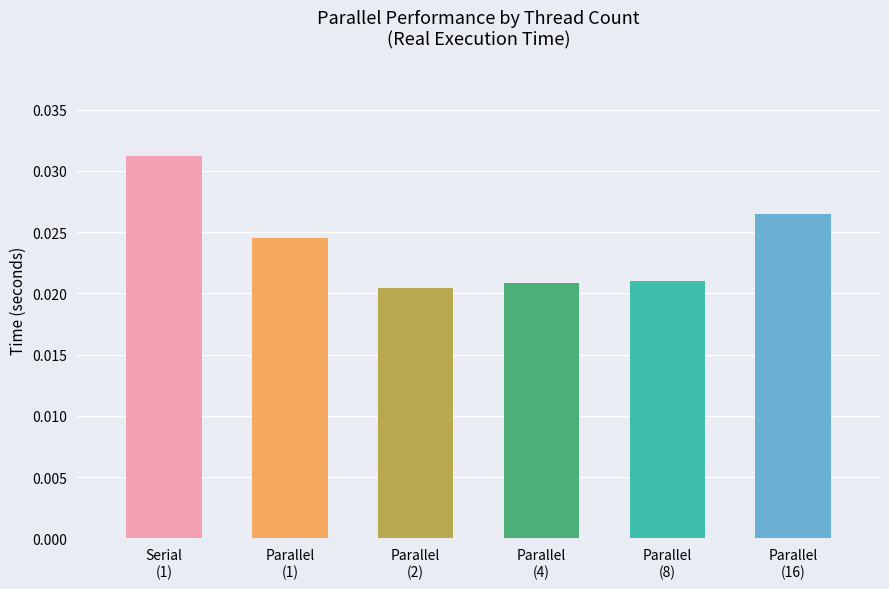

Does the chart contain any negative values?

No